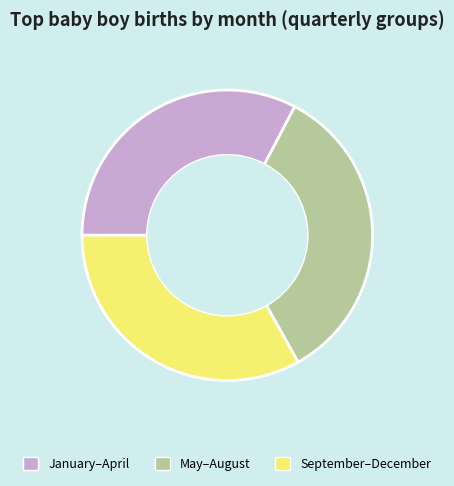

Is the sum of January–April and May–August greater than half?

Yes